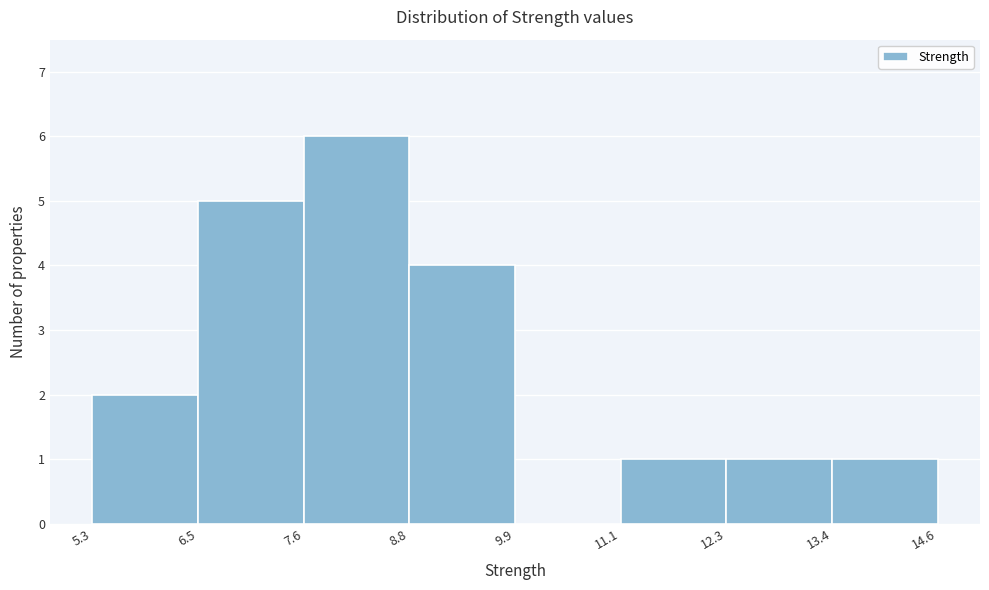

How tall is the bar that spans 6.5 to 7.6 on the x-axis? The values are not printed on the chart, so give them approximately, as read against the axis.

5